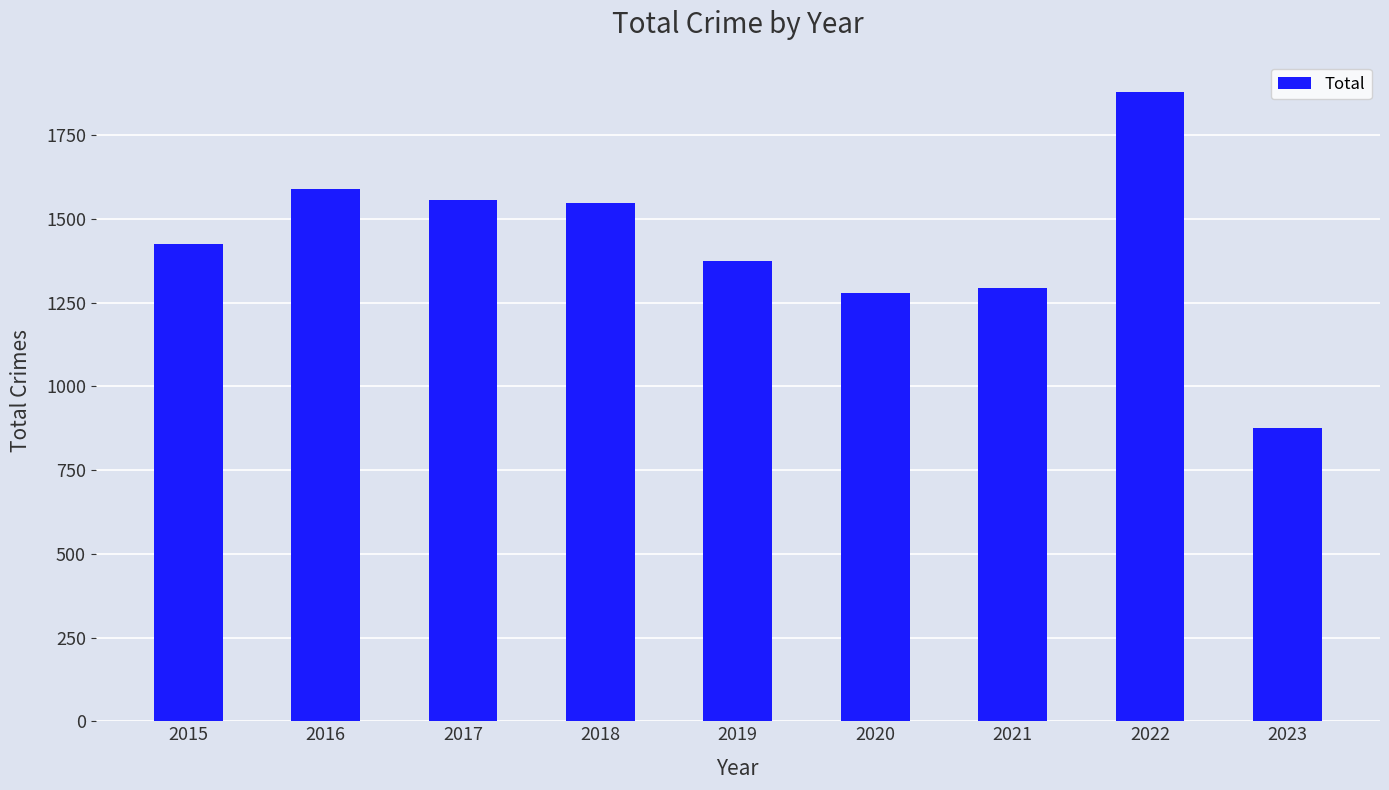

Are the bars grouped side by side (vs. stacked)?

No